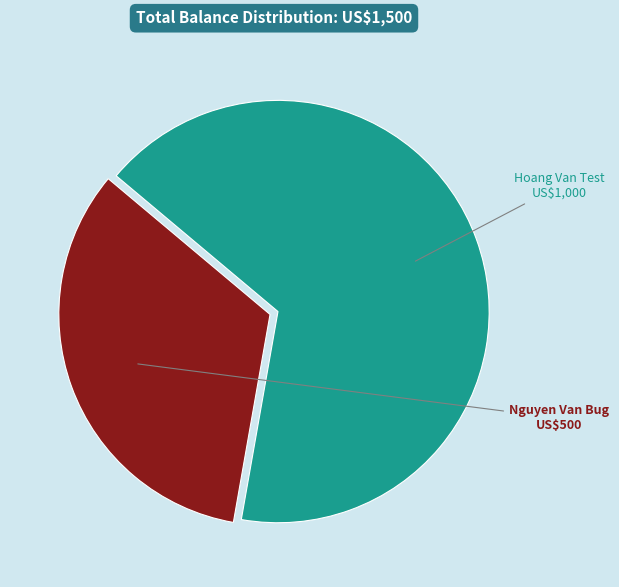

Which category accounts for the majority?

Hoang Van Test